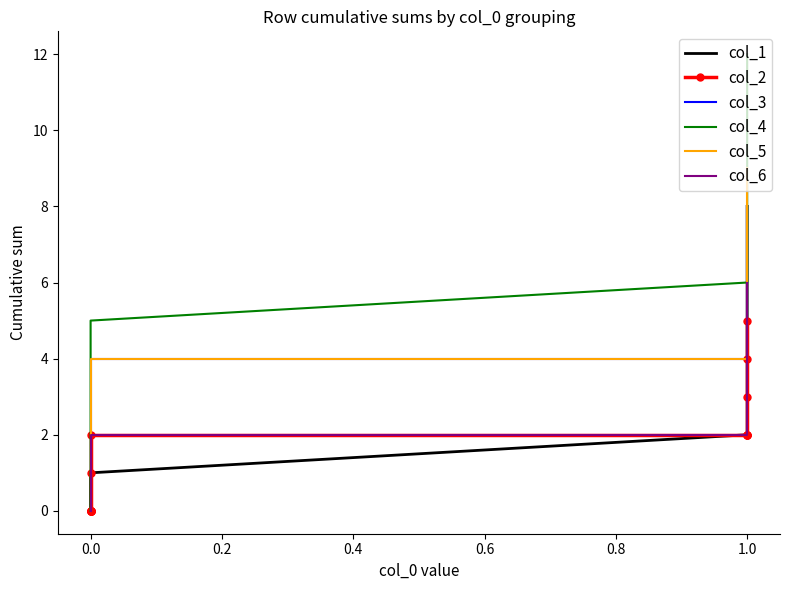

What is the value of the col_6 point at the 15th from the left?

5